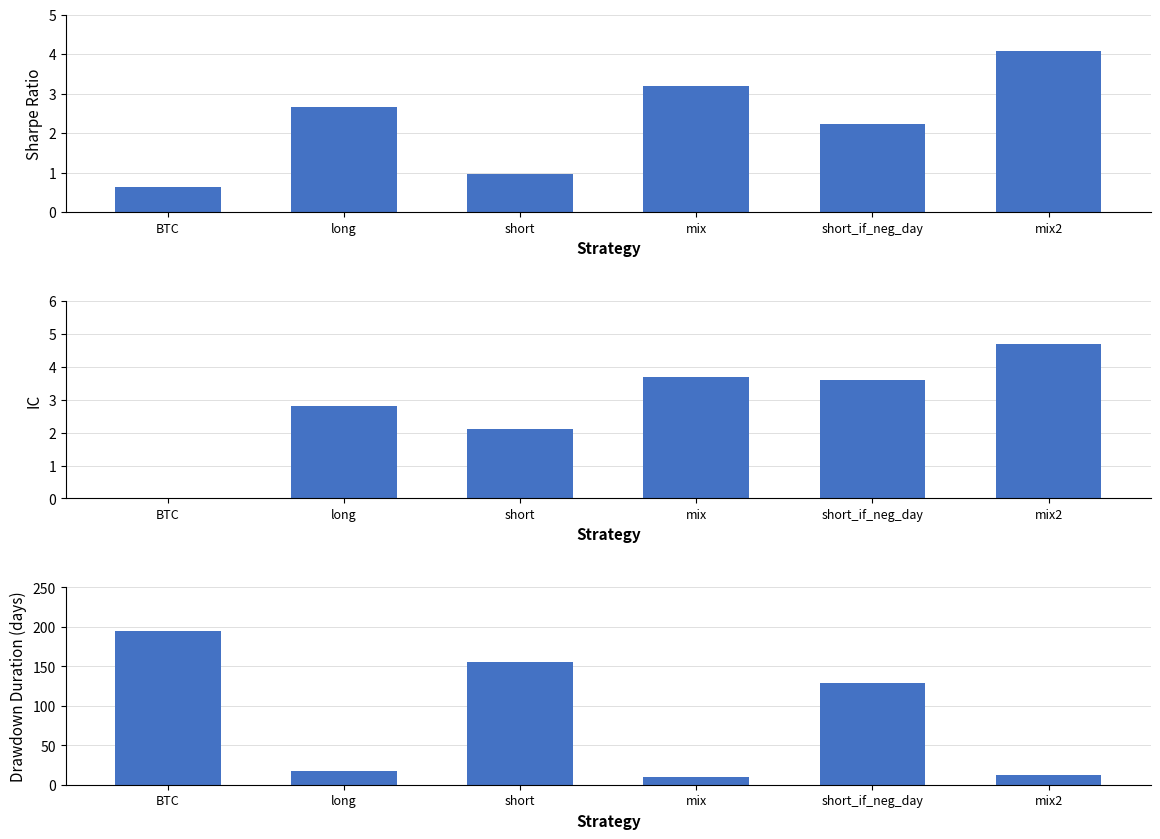

Which series has the largest total across all categories?

dd_time